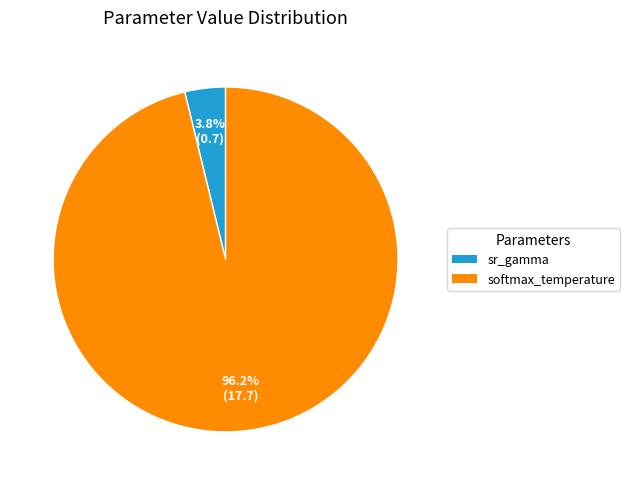

Which slice represents more than half of the pie?

softmax_temperature